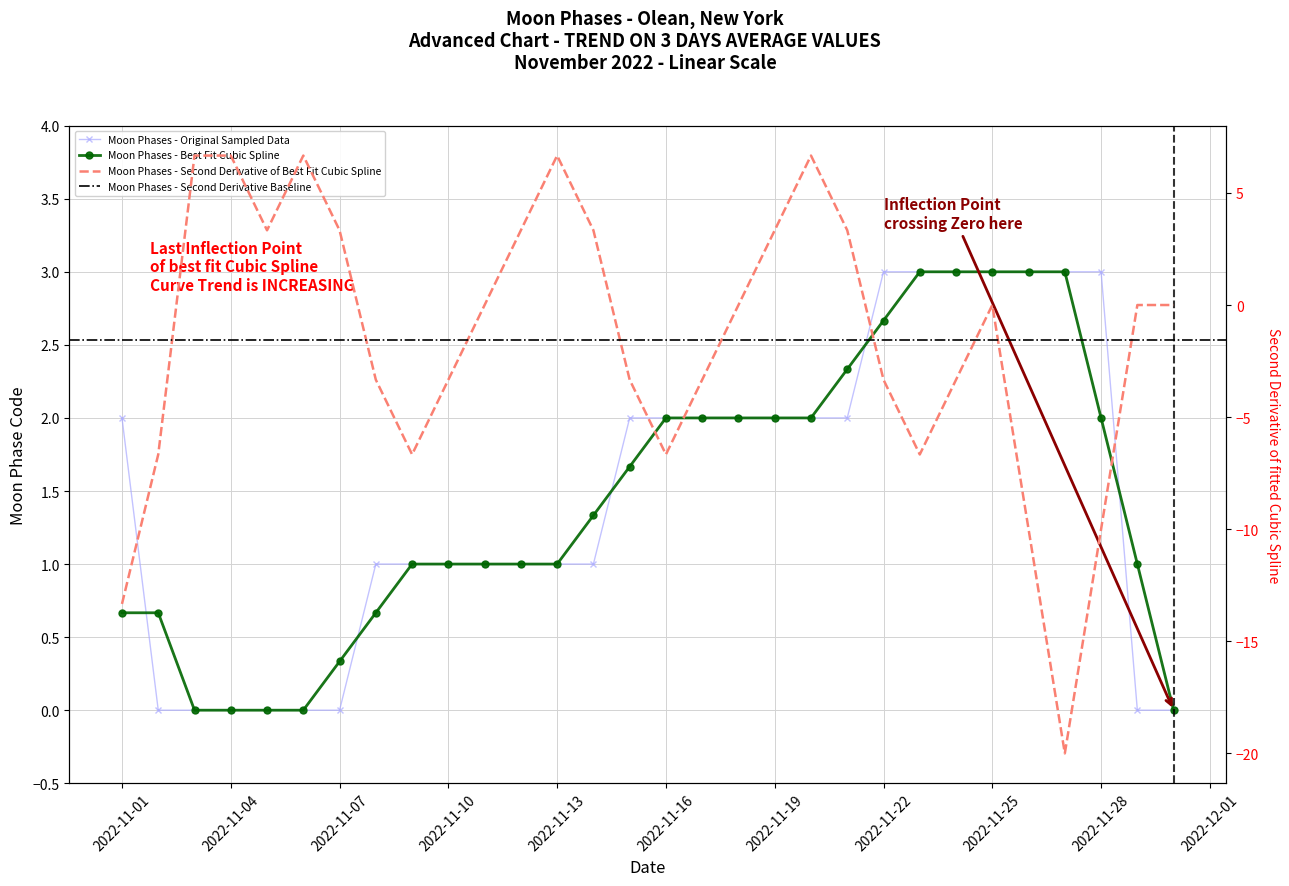

What is the value of the 23rd point from the left?

3